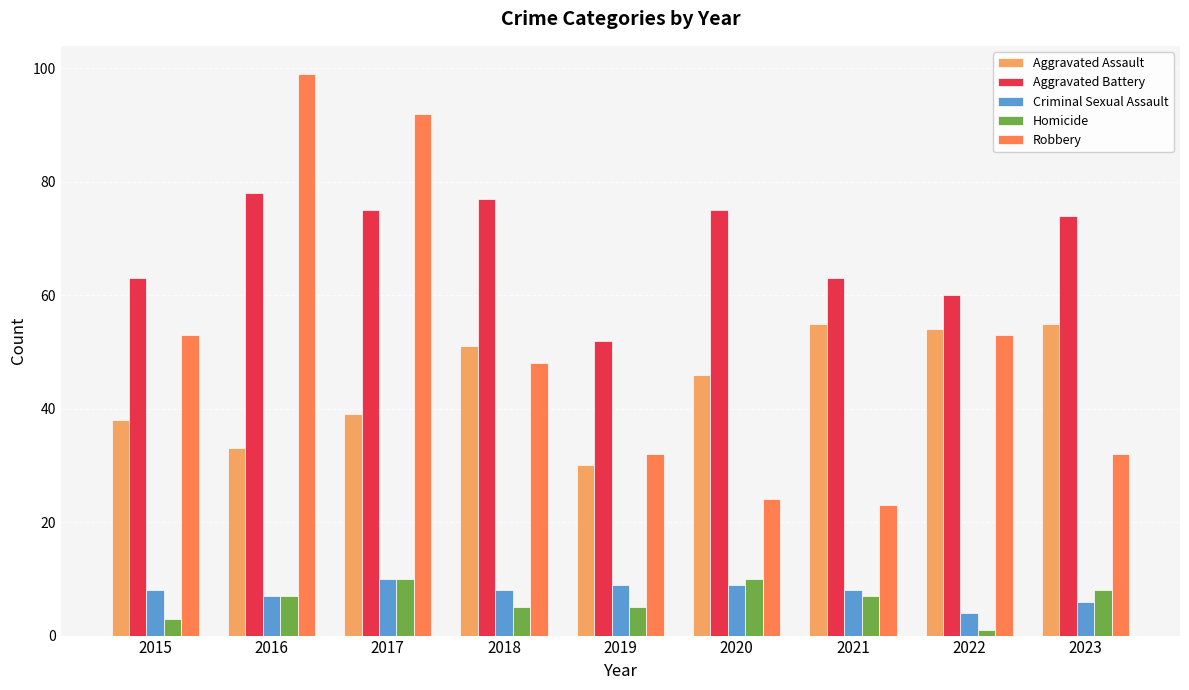

Which series has the widest spread of values?

Robbery